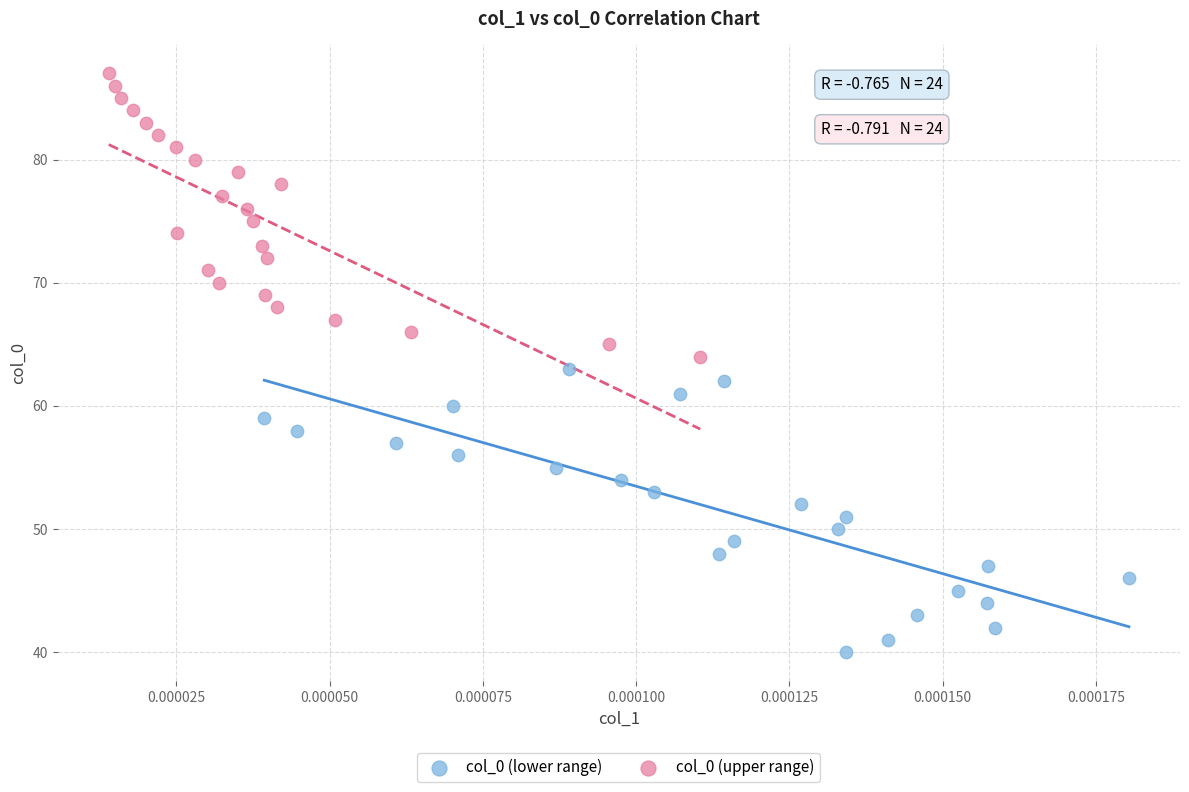

Which series contains the highest Y value?

col_0 (upper range)